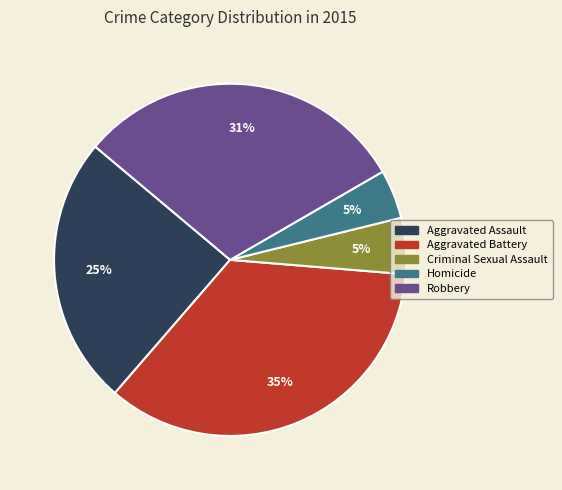

To the nearest percent, what is the combined percentage of Homicide and Aggravated Battery?

40%